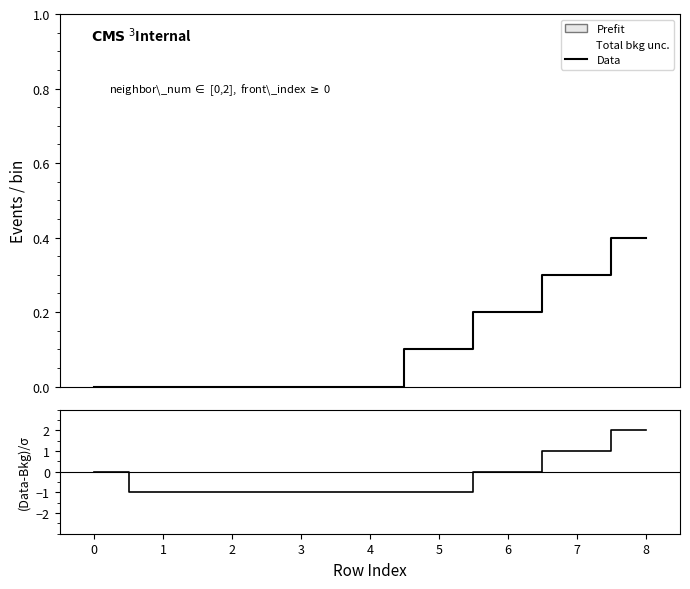

What is the value of the Data point at the 8th from the left?

0.3